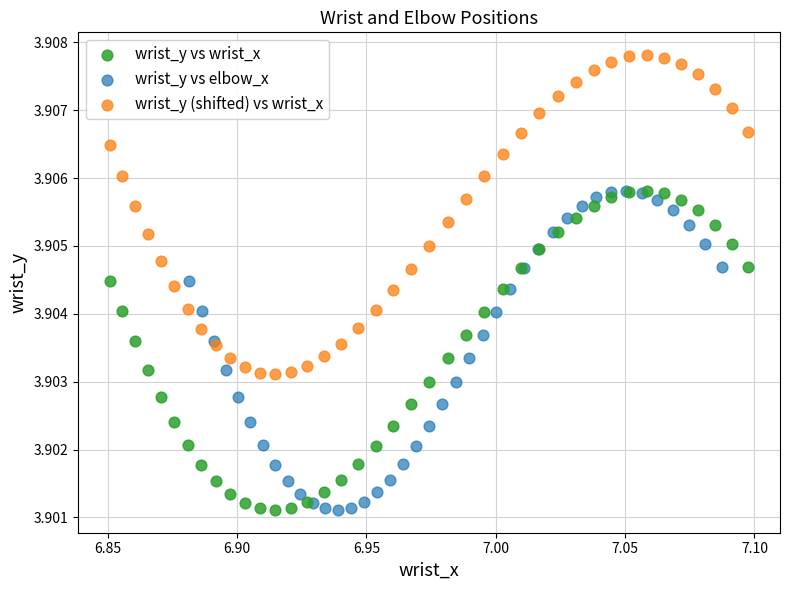

Which series contains the highest Y value?

wrist_y (shifted) vs wrist_x